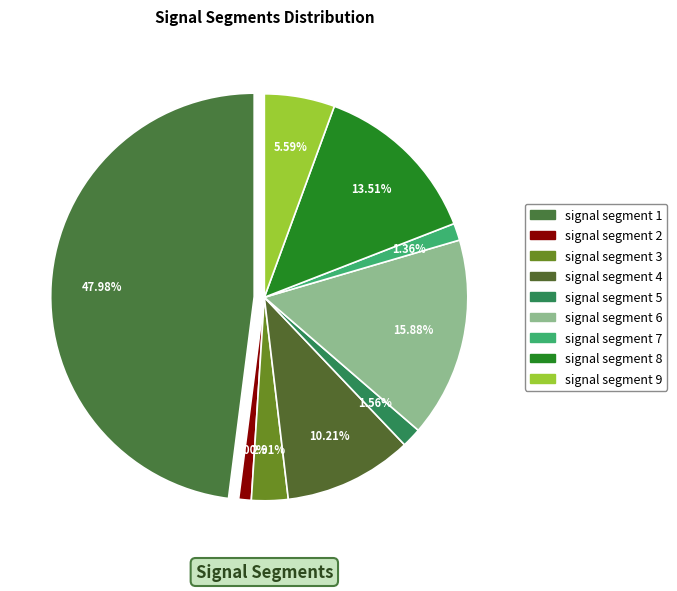

To the nearest percent, what is the average slice percentage?

11%